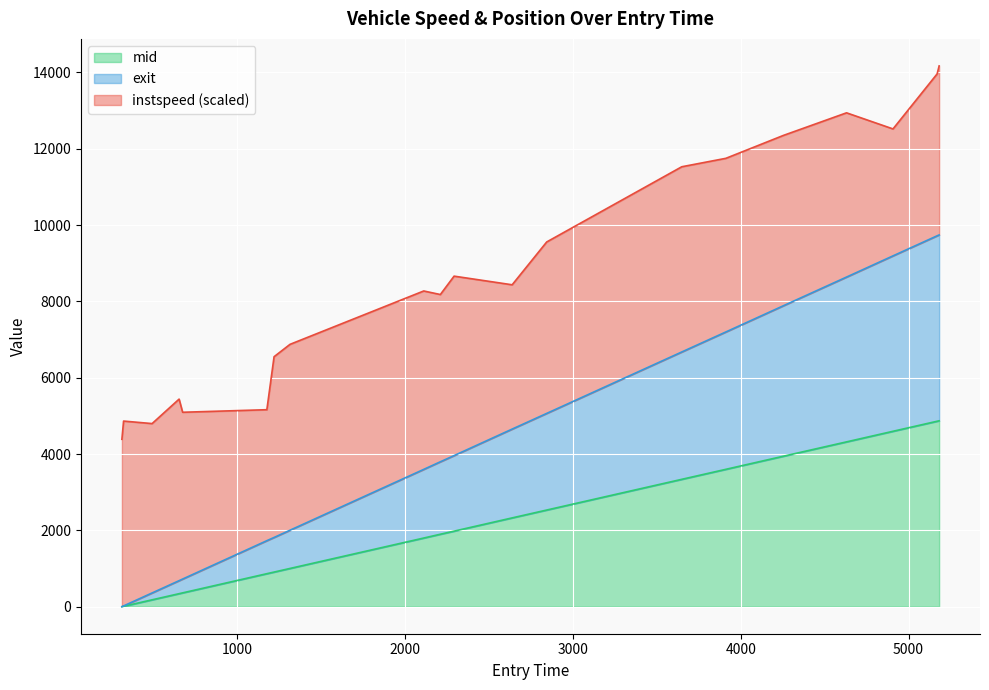

True or false: mid and exit intersect in this chart.

False